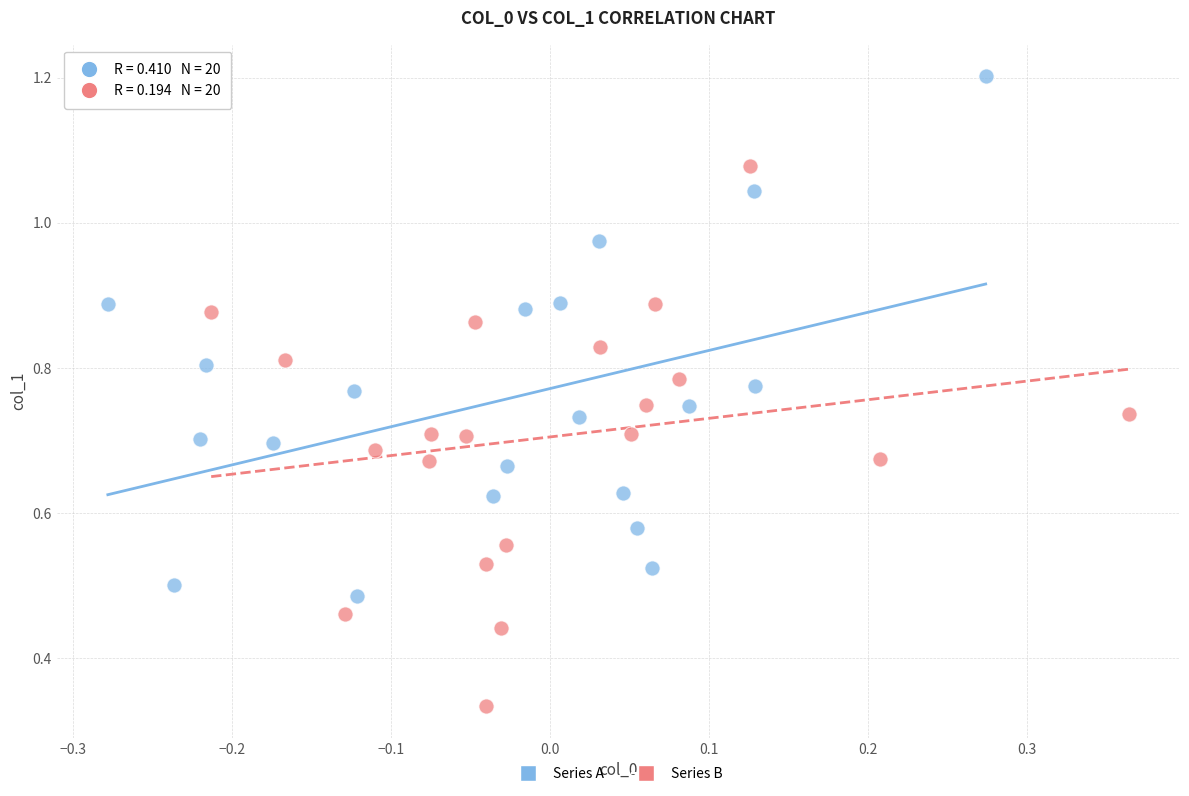

What are all the series names shown in the legend?

Series A, Series B